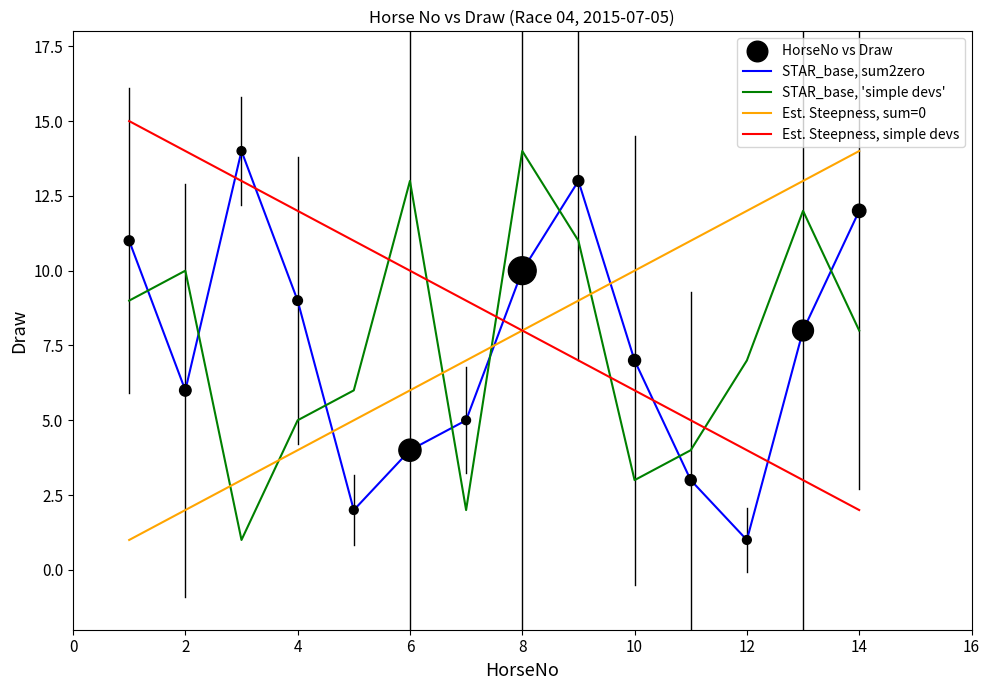

After their last crossing, which series has the higher values: Est. Steepness, simple devs or STAR_base, 'simple devs'?

STAR_base, 'simple devs'